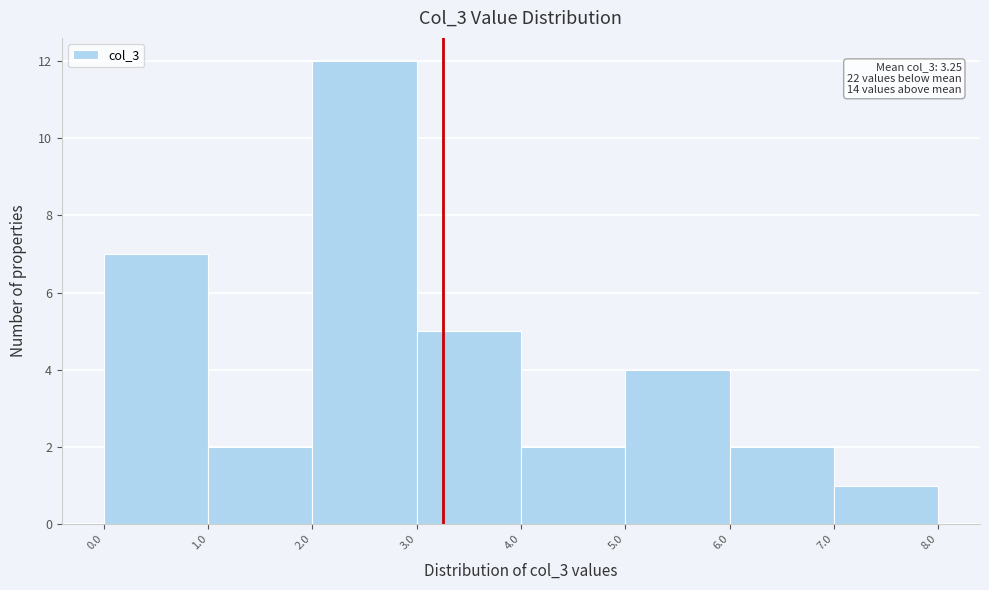

Which range on the x-axis has the tallest bar?

2.0 to 3.0